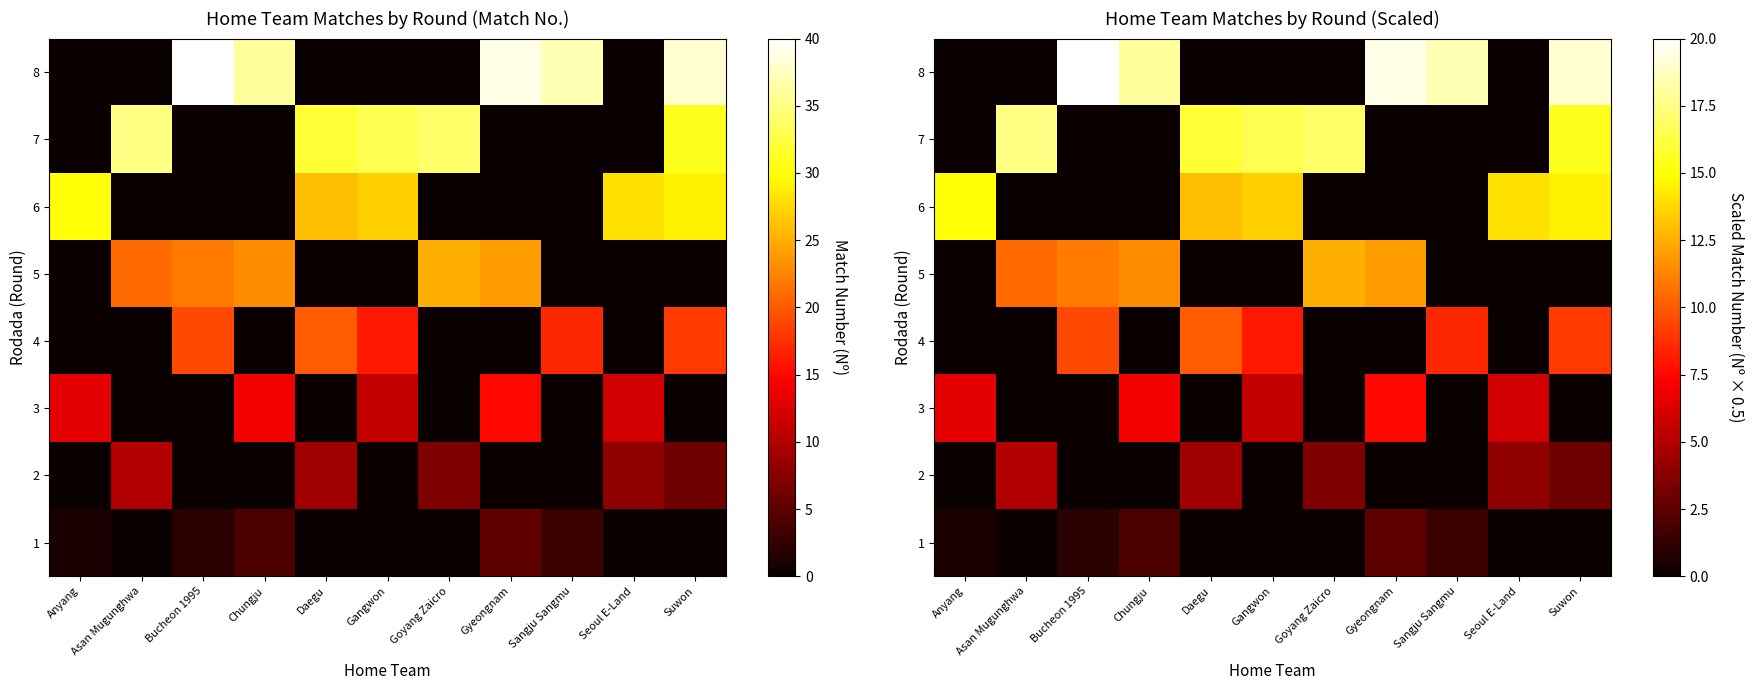

What is the total value across all series at Sangju Sangmu?

28.5